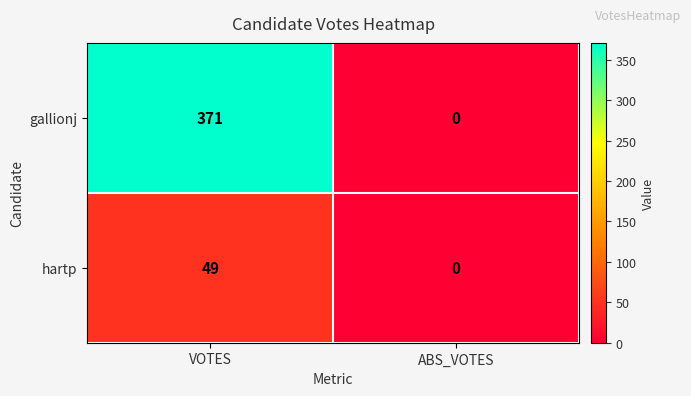

Which series has the largest total across all categories?

gallionj